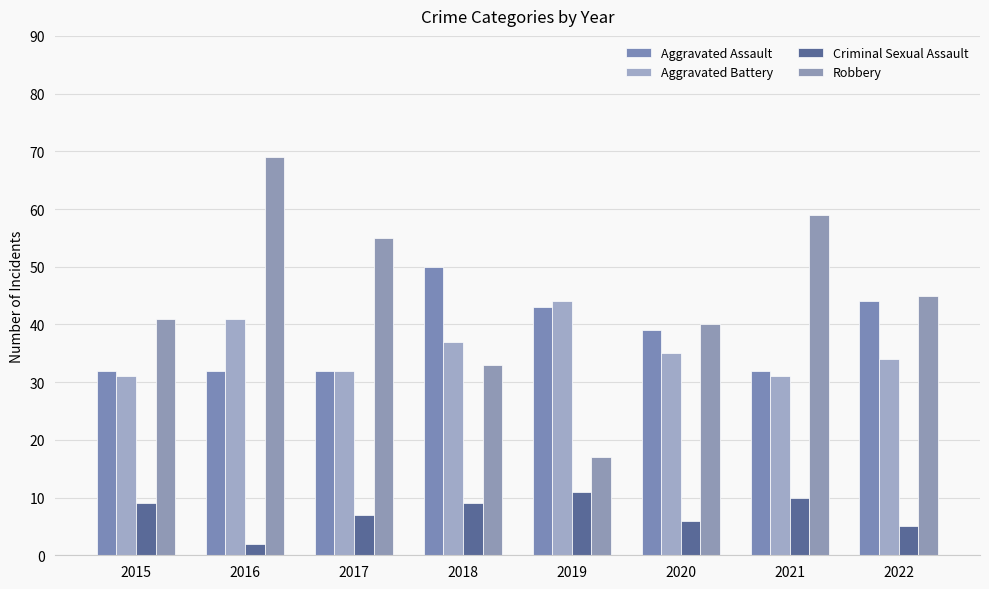

The Robbery series shows 62 at 2015. True or false?

False